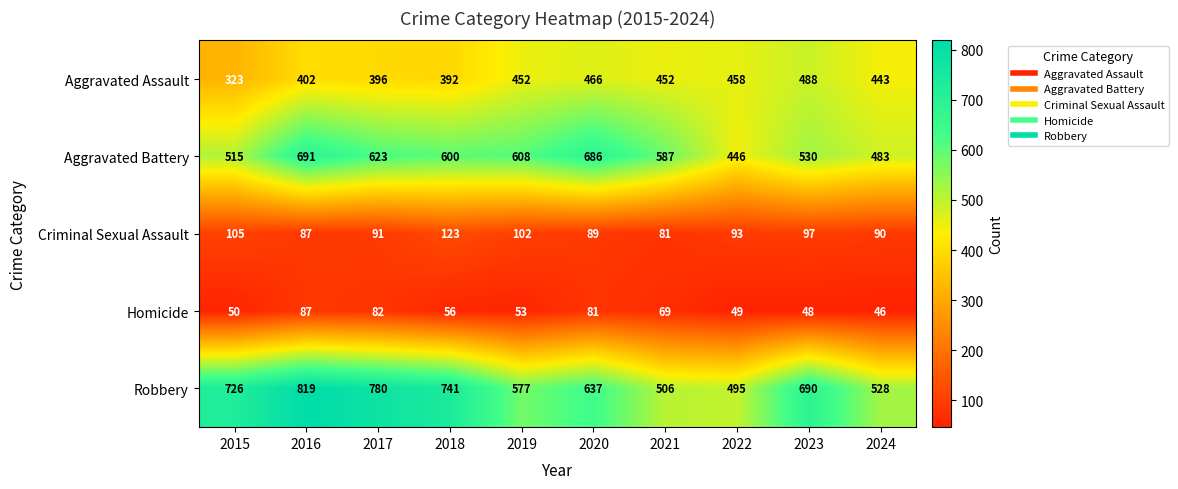

At how many categories does at least one series exceed 511?

9